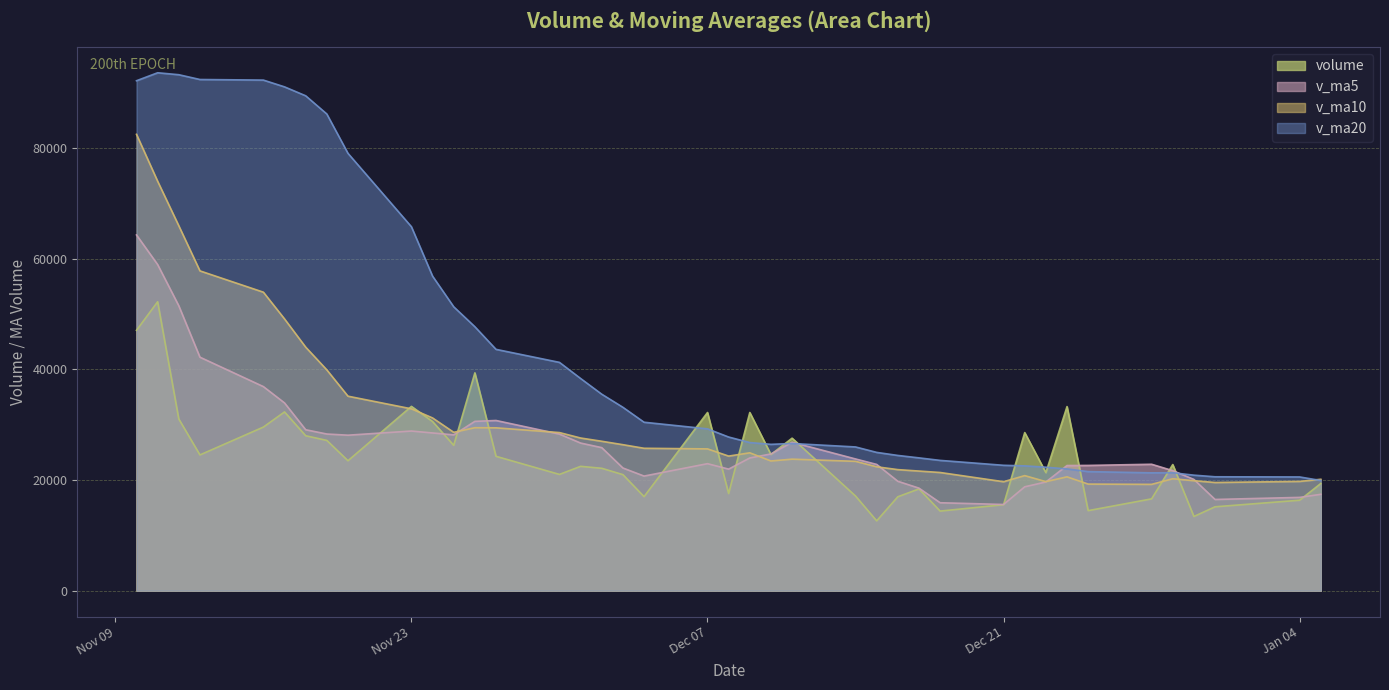

True or false: v_ma20 and v_ma5 cross at least once.

True